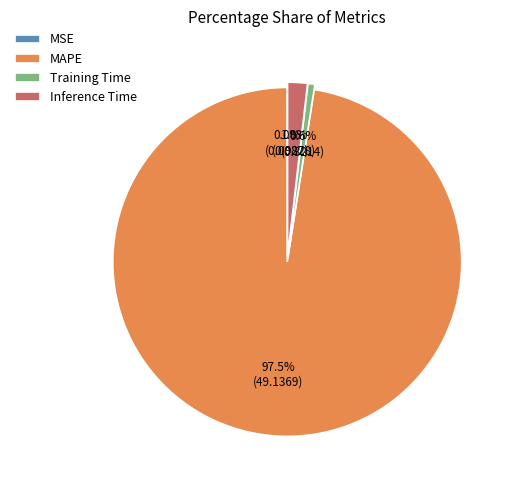

How much of the chart is everything except Inference Time?

98.2%